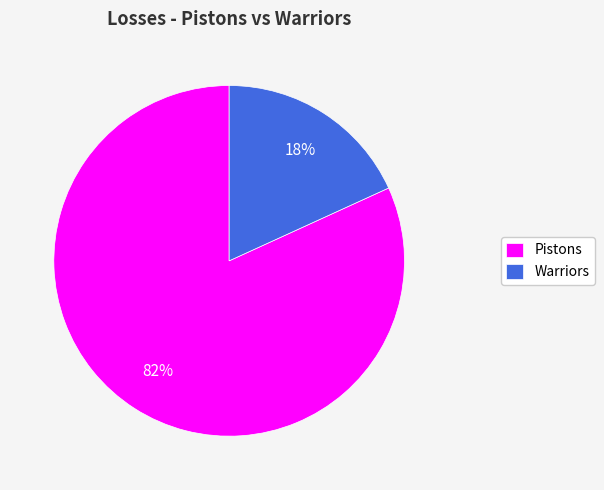

Rank the categories by value from lowest to highest.

Warriors, Pistons